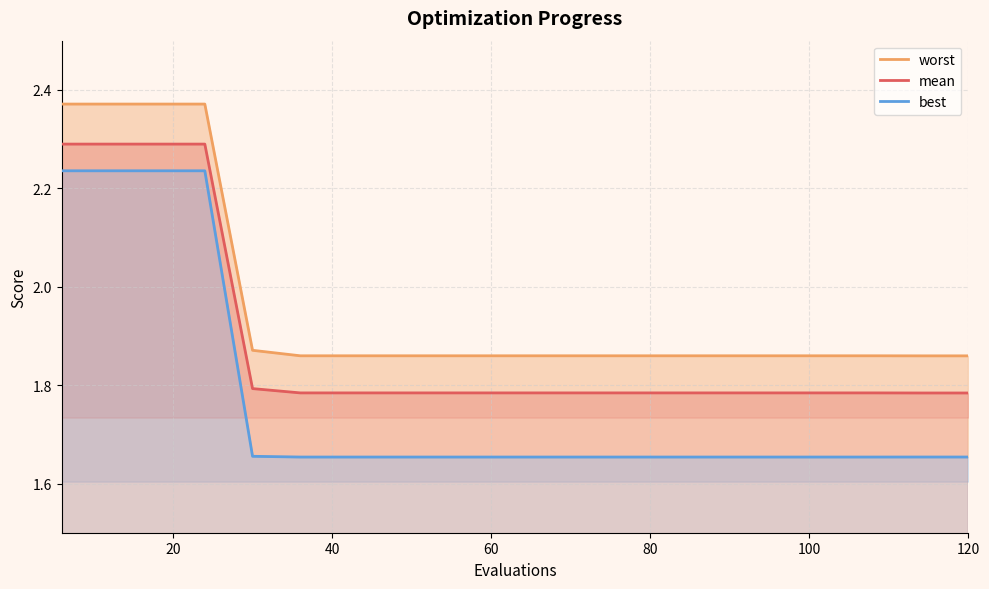

How many series are shown in this chart?

3